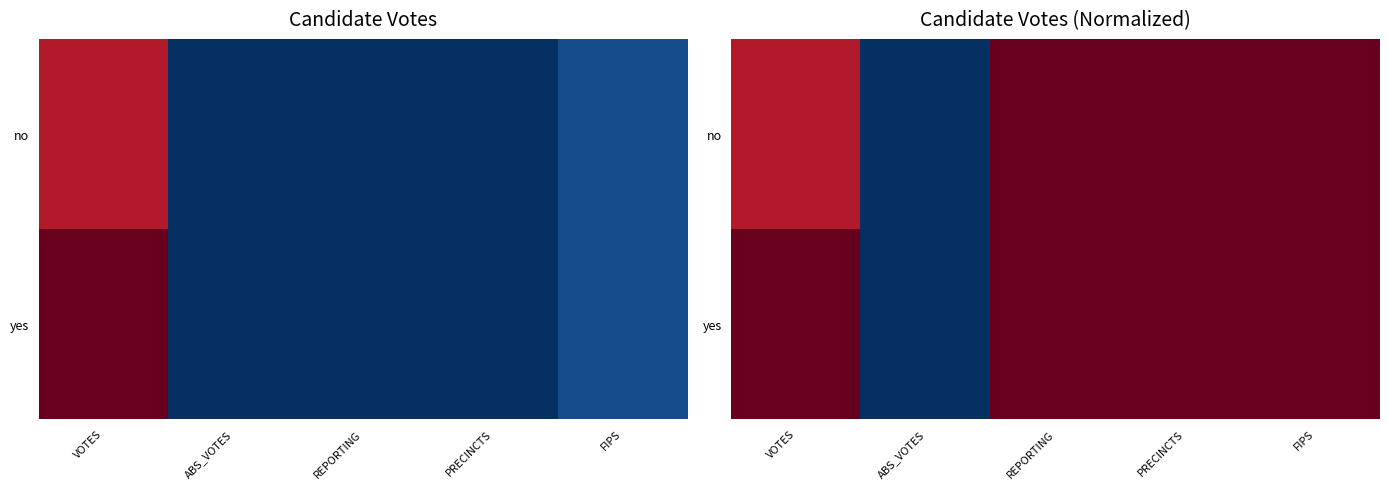

Count the number of categories in the chart.

5